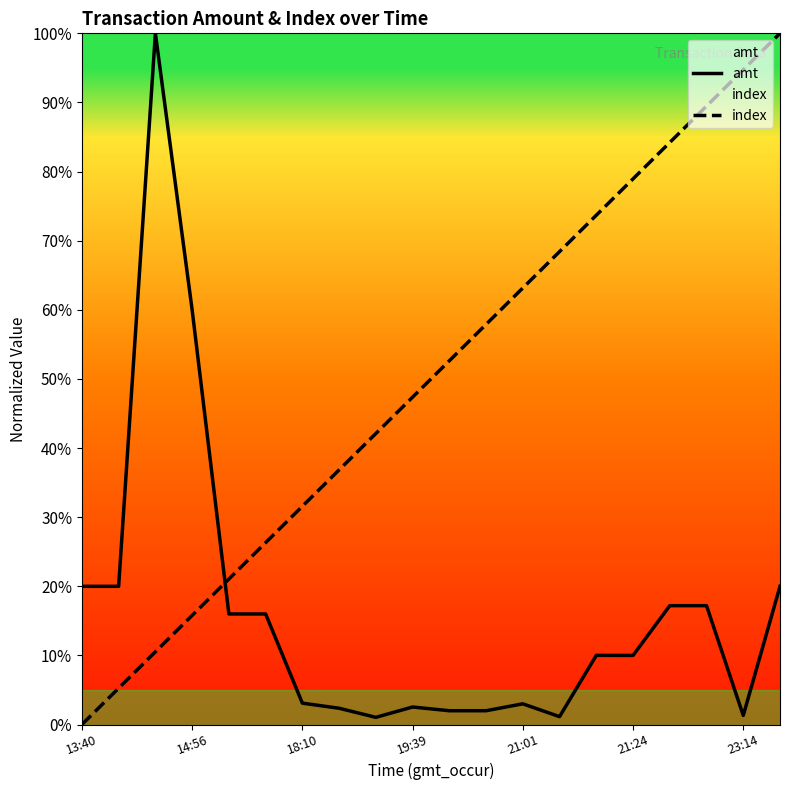

Which category has the lowest value across all series?

13:40